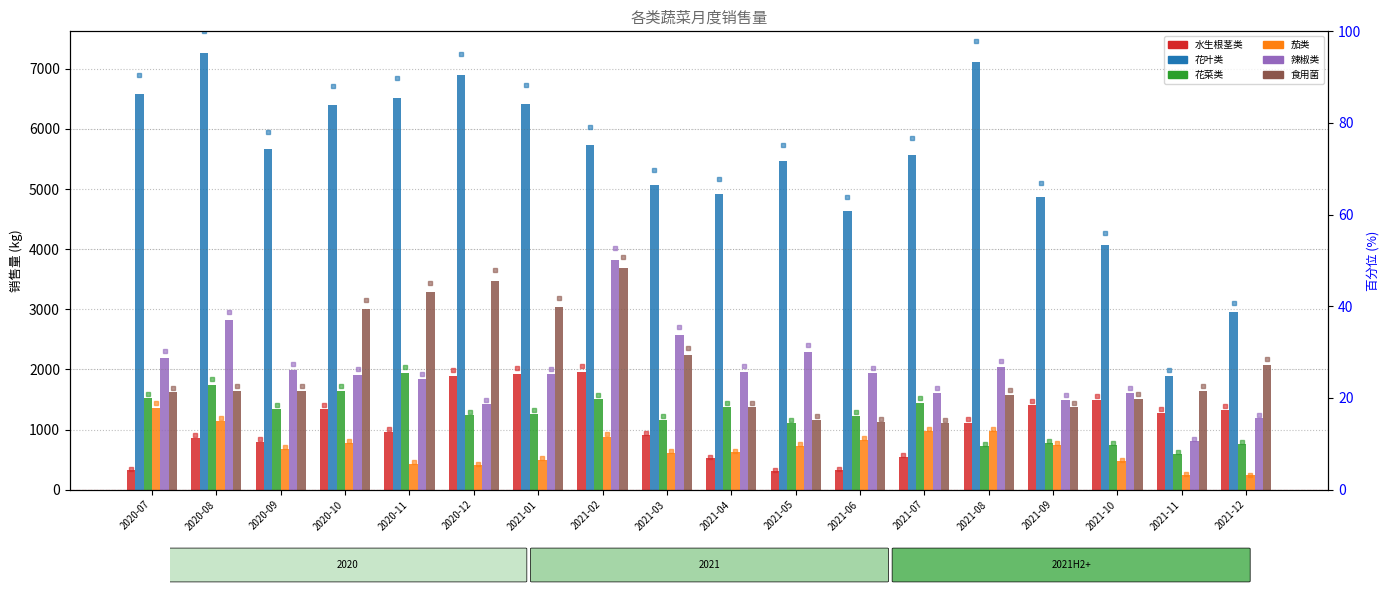

At 2021-01, list the series in order from largest to smallest.

花叶类, 食用菌, 水生根茎类, 辣椒类, 花菜类, 茄类